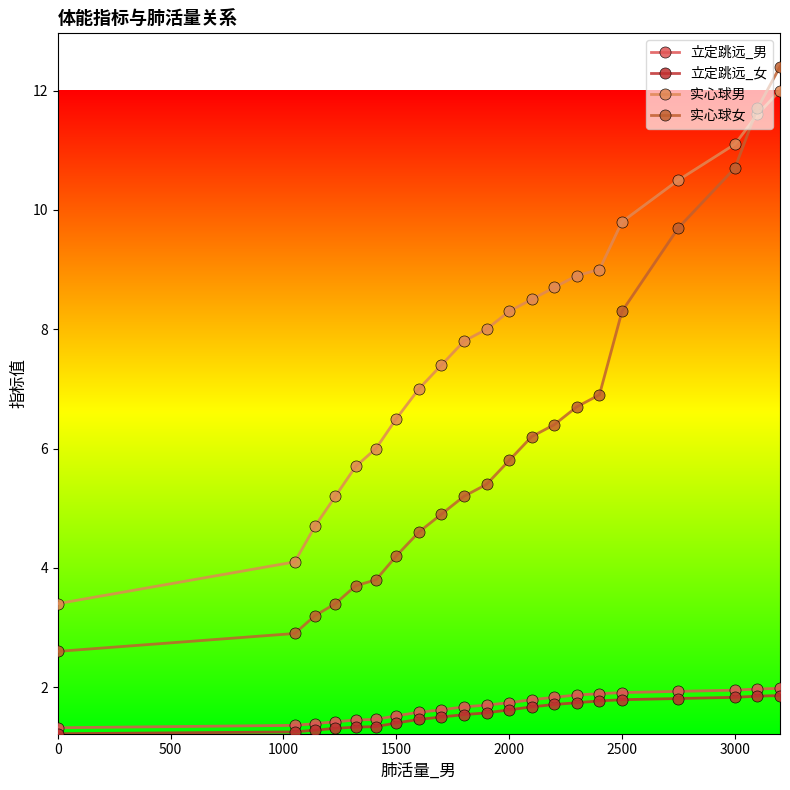

What is the average value of the 立定跳远_女 series?

1.6